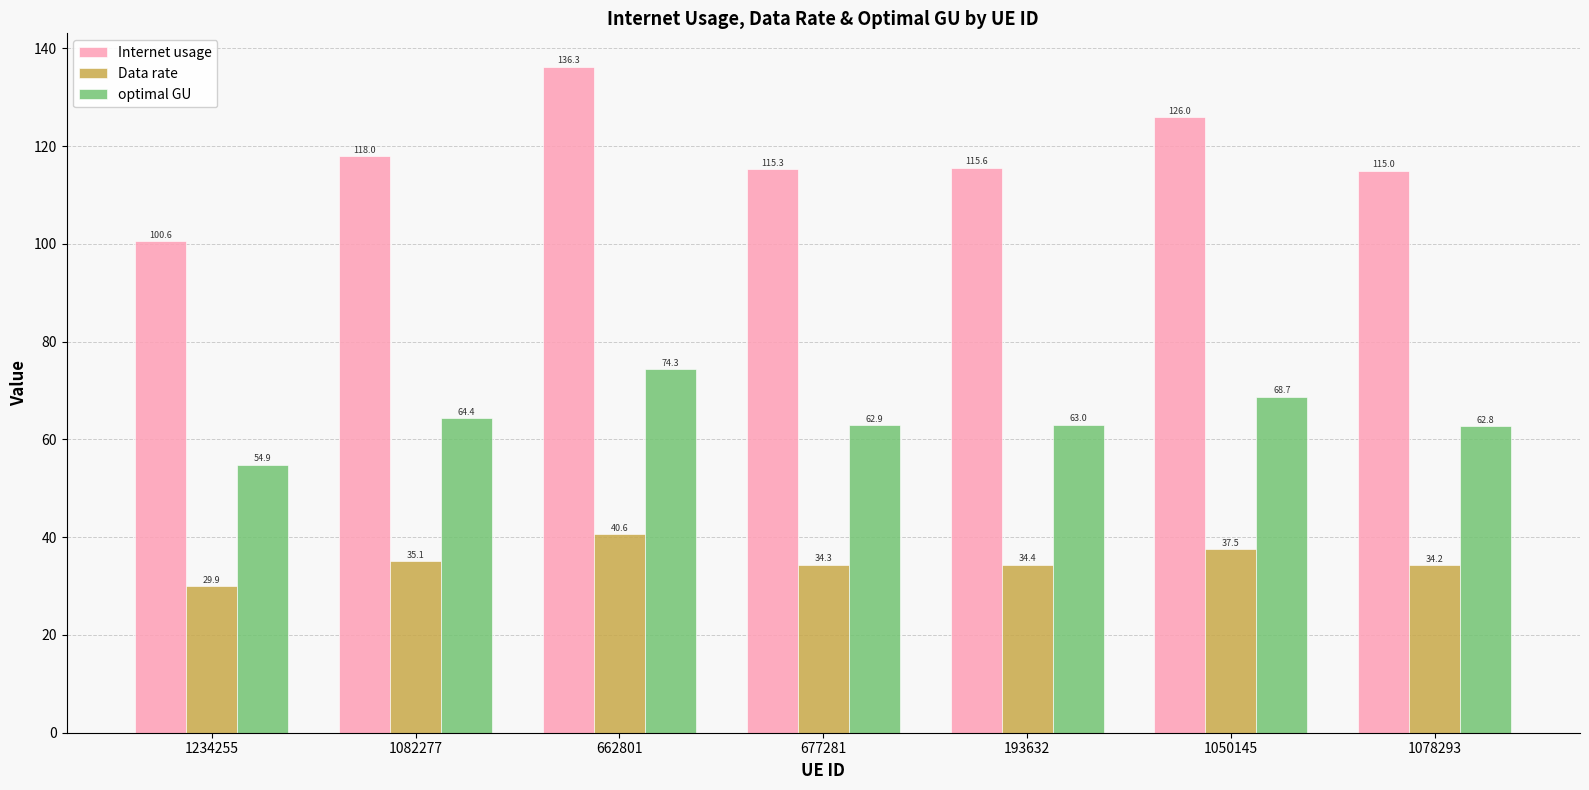

Read the Data rate value at 662801.

40.6